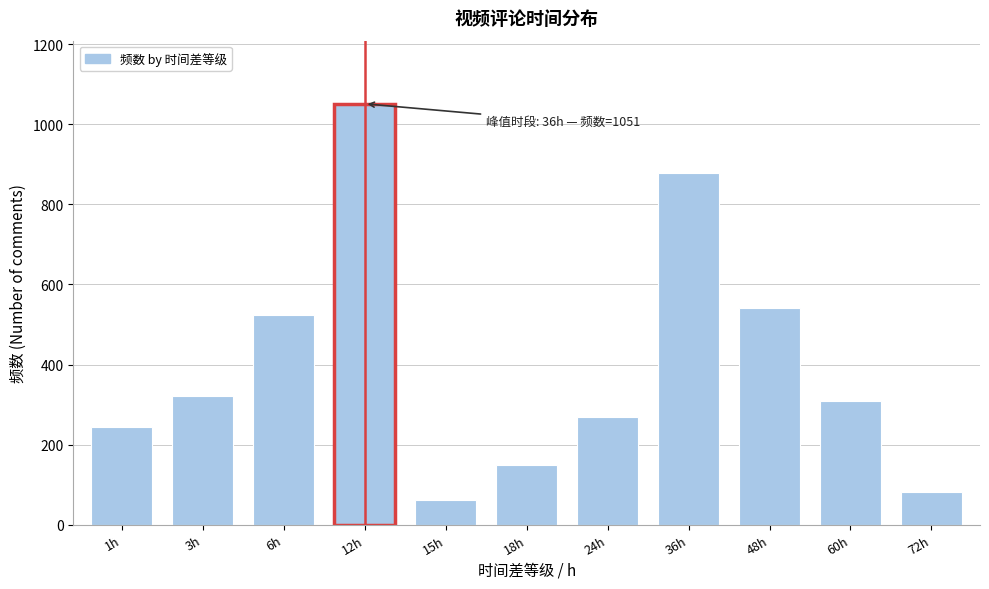

Reading left to right, extract all data points from this chart.

1h=245	3h=322	6h=523	12h=1051	15h=62	18h=148	24h=268	36h=877	48h=540	60h=308	72h=81